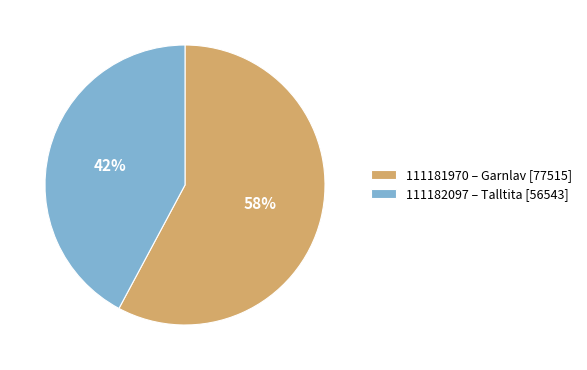

Is the sum of 111181970 – Garnlav [77515] and 111182097 – Talltita [56543] greater than half?

Yes